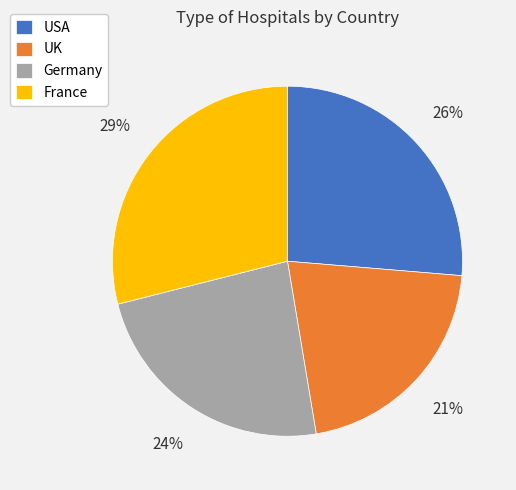

Which has a higher value, USA or France?

France